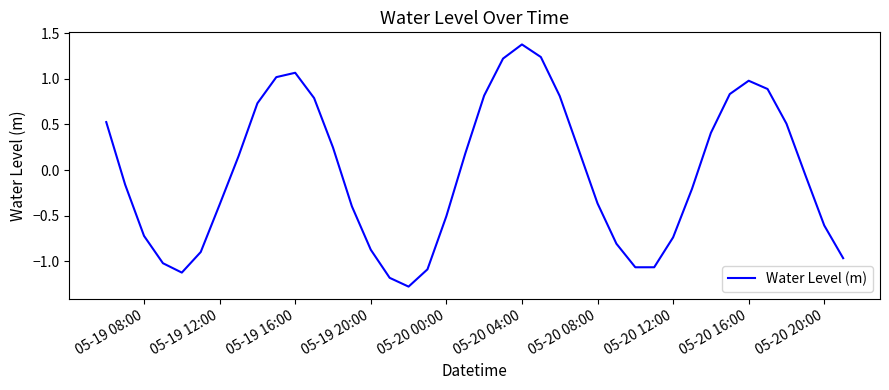

What is the greatest value displayed?

1.4